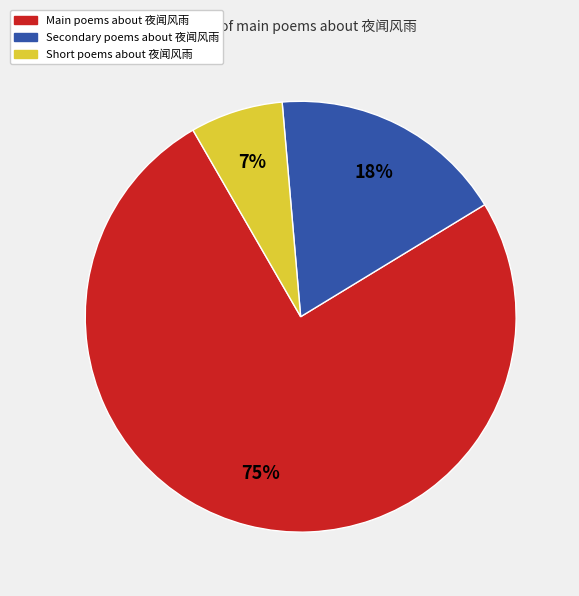

To the nearest percent, what is the average slice percentage?

33%